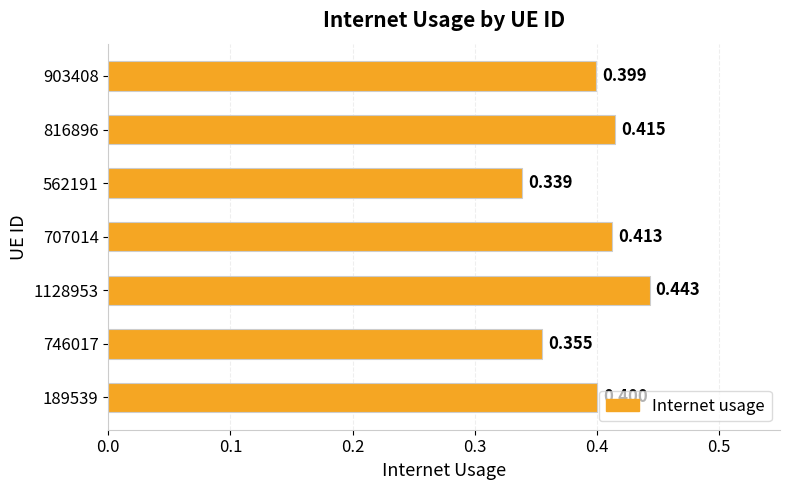

Does the chart contain any negative values?

No